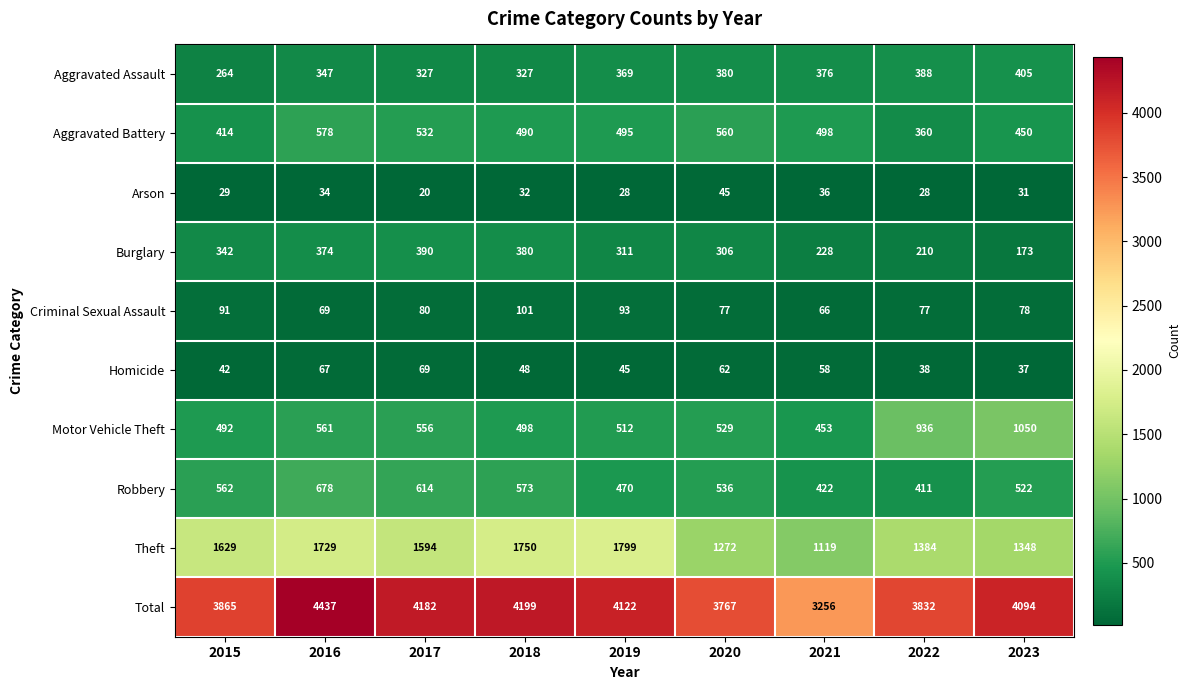

At how many categories does at least one series exceed 1218?

9